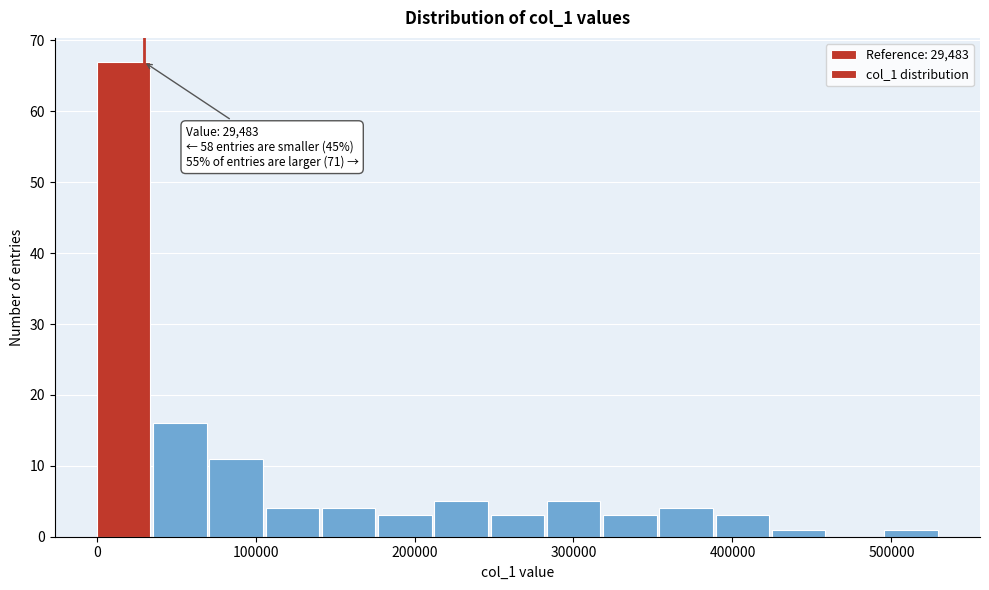

Around what value on the x-axis is the tallest bar? Give the approximate position of its centre, as read against the axis.

20000